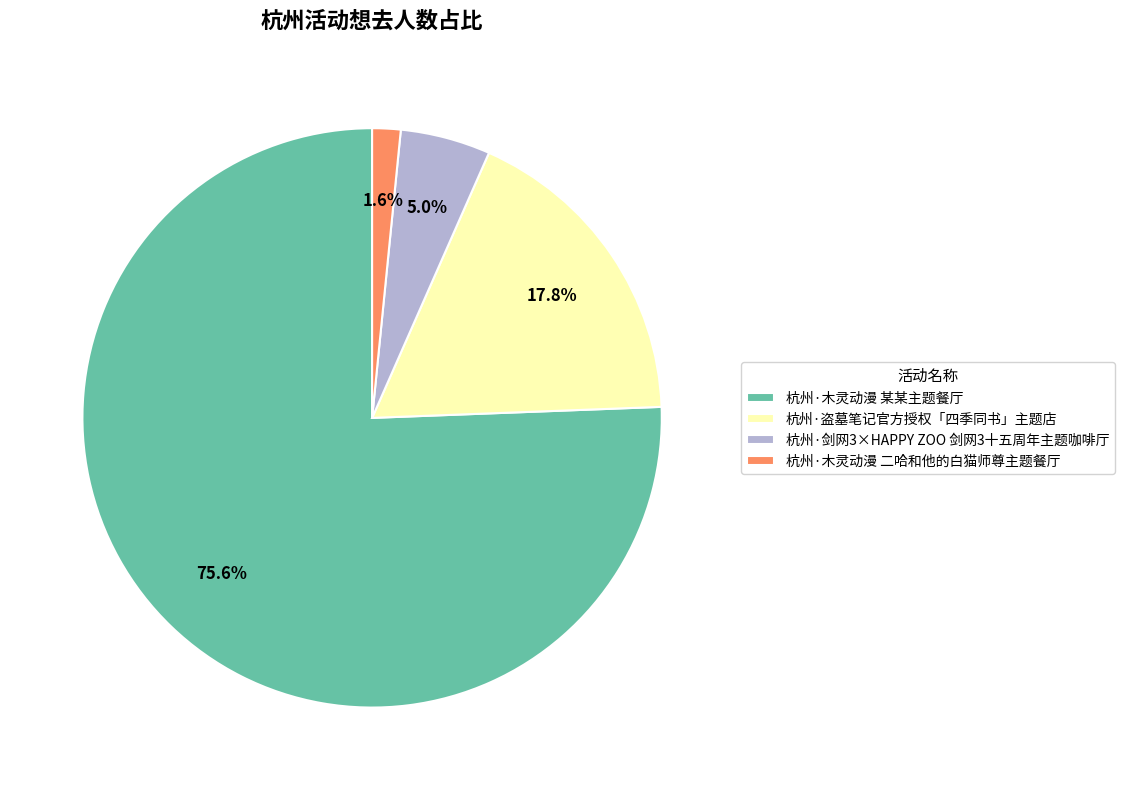

Which slice represents more than half of the pie?

杭州·木灵动漫 某某主题餐厅